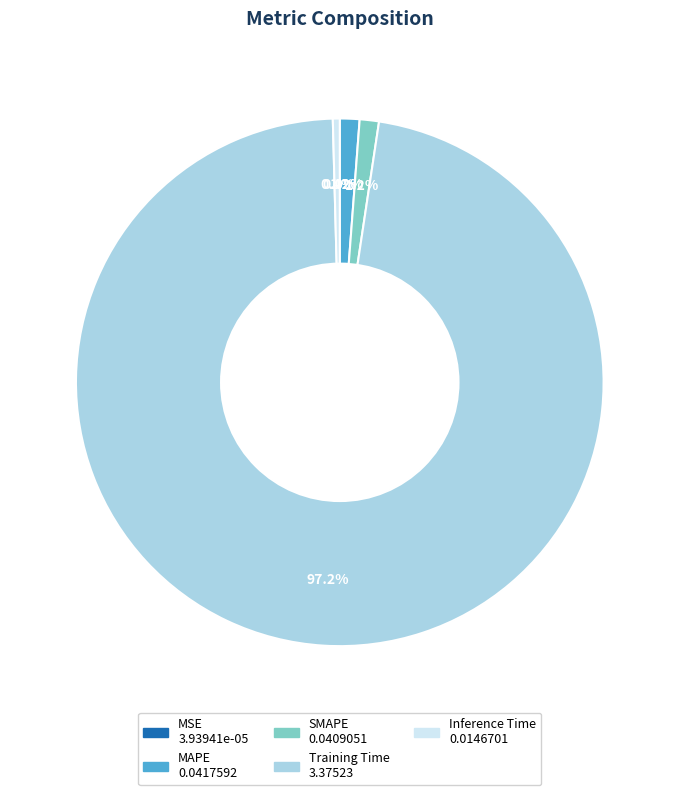

To the nearest percent, what percentage of the pie is Training Time?

97%